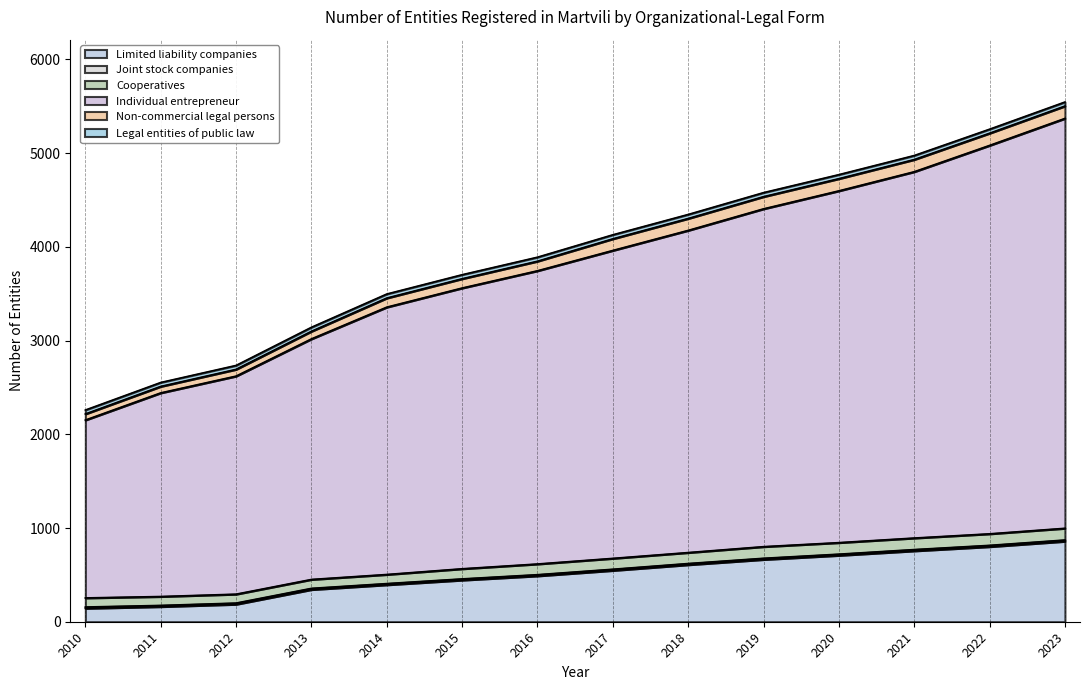

What is the sum of all Non-commercial legal persons values?

1488